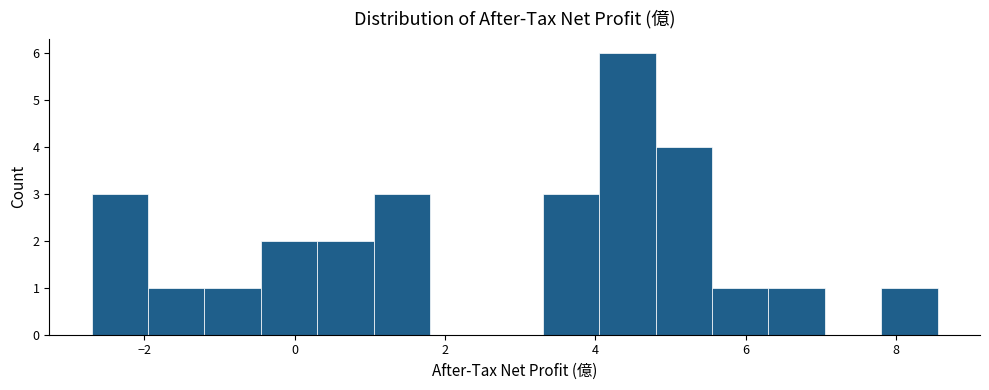

Read against the x-axis, roughly where is the centre of the tallest bar?

4.4